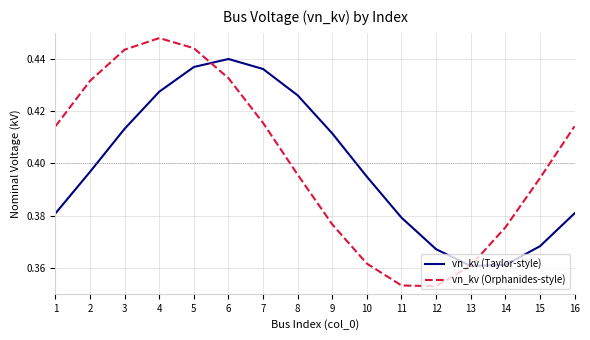

Is this an area chart (filled region under the line)?

No